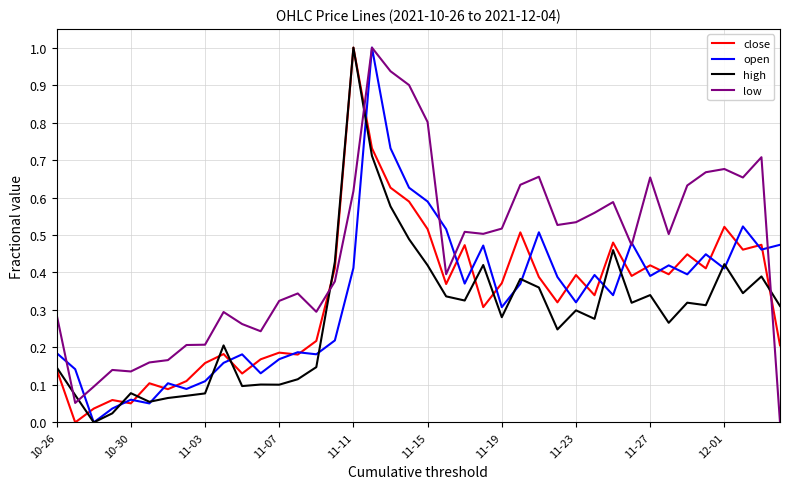

What is the maximum value for low?

1.0